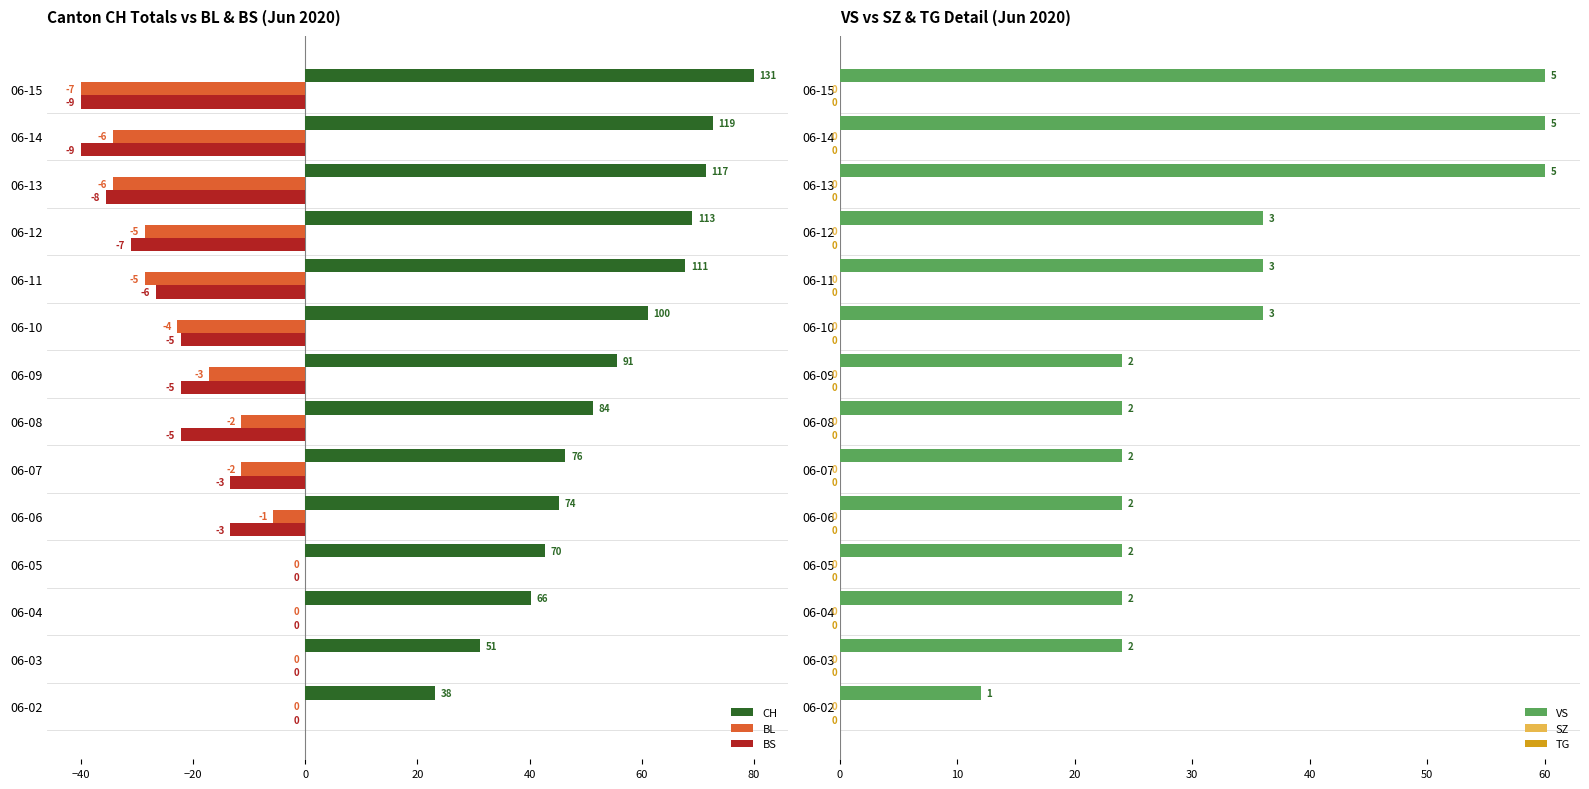

At how many categories does at least one series exceed 8?

14